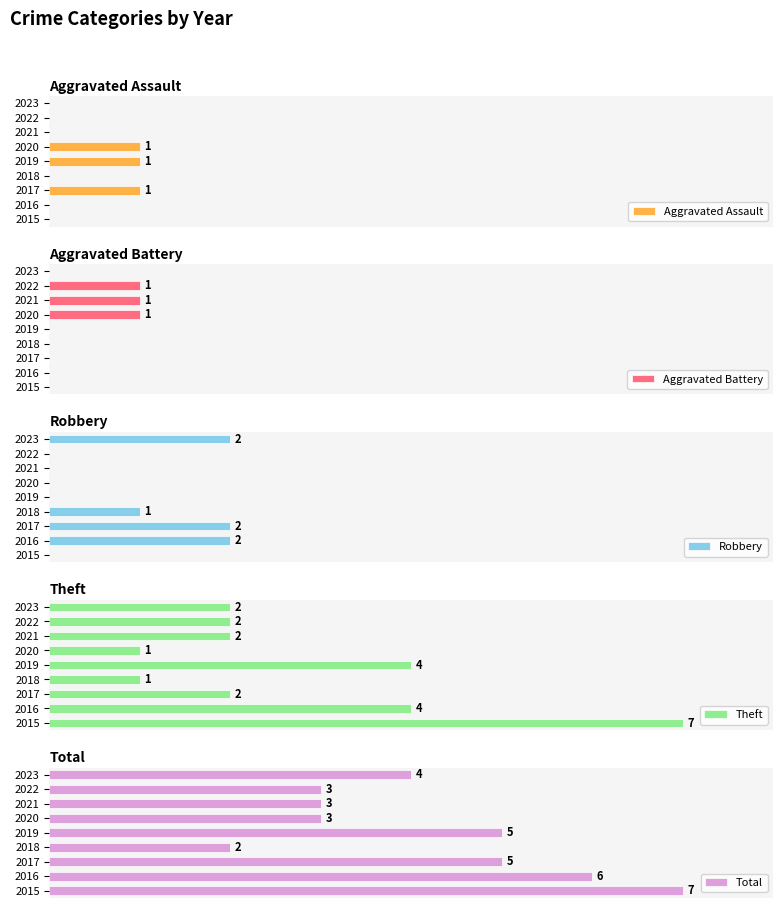

What is the sum of all Total values?

38